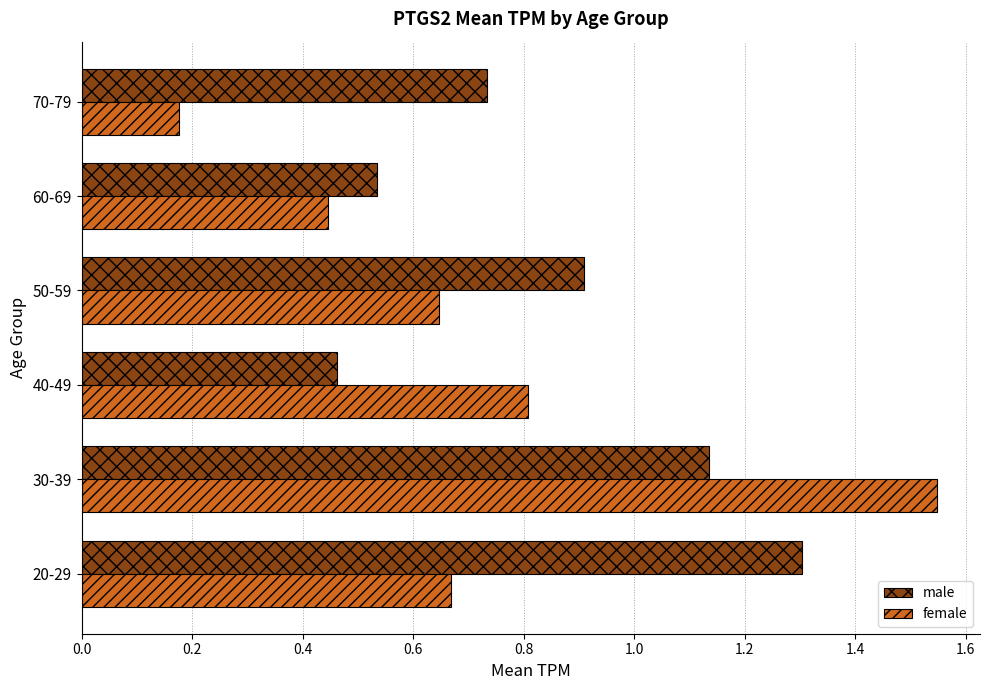

Where is female nearest to the value 0?

70-79